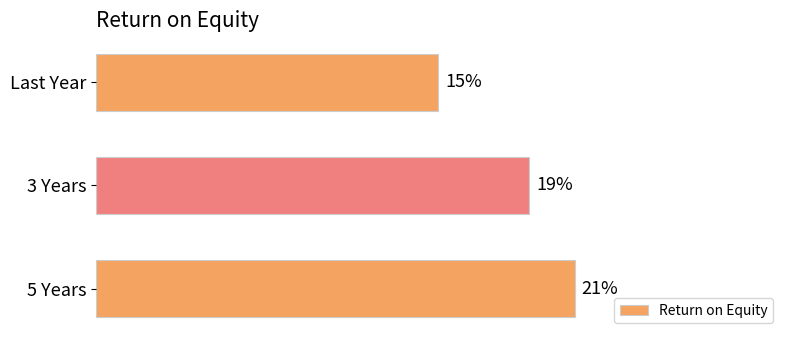

At which label is the value closest to 18?

3 Years